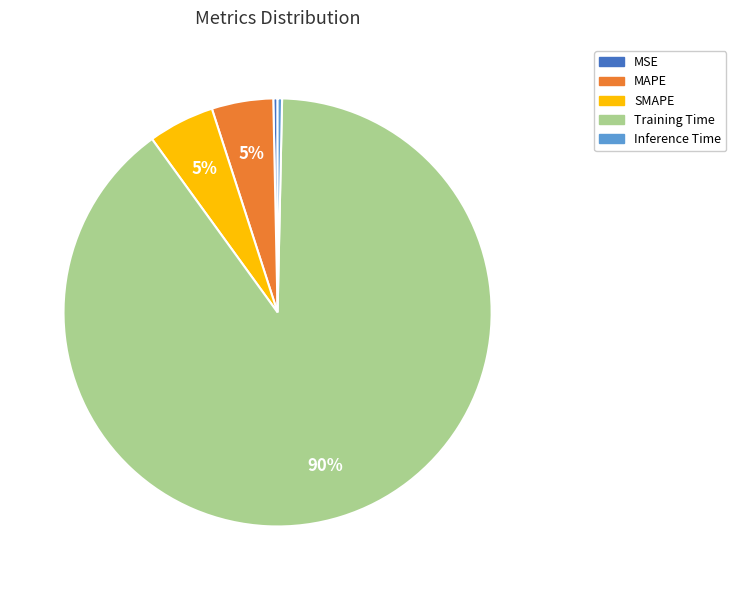

Which slice is the largest?

Training Time